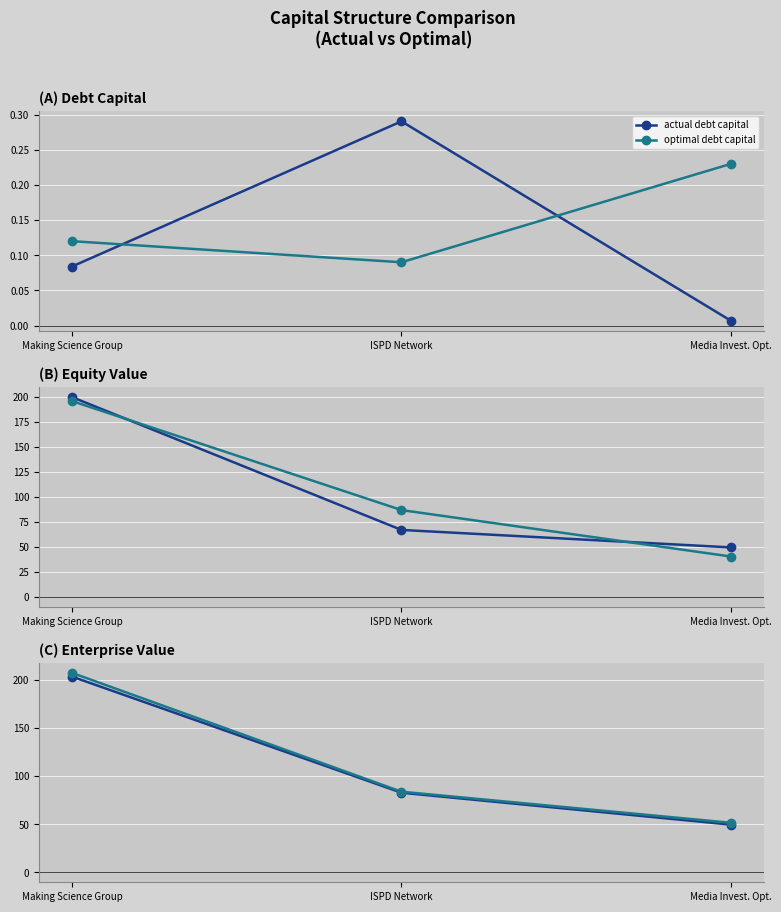

True or false: actual enterprise value has a value of 82.7 at ISPD Network.

True